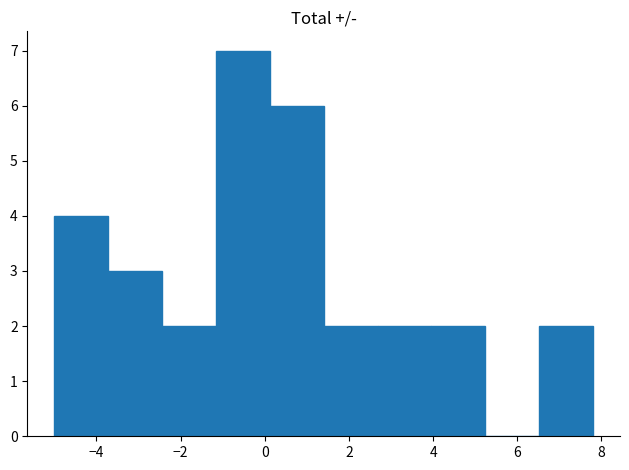

Reading left to right, transcribe this chart: for each bar, give the range it covers on the x-axis and its height. Neither the bar edges nor the heights are printed on the chart, so give them approximately, as read against the axes.

-5.00 to -3.72: 4
-3.72 to -2.44: 3
-2.44 to -1.16: 2
-1.16 to 0.12: 7
0.12 to 1.40: 6
1.40 to 2.68: 2
2.68 to 3.96: 2
3.96 to 5.24: 2
5.24 to 6.52: 0
6.52 to 7.80: 2